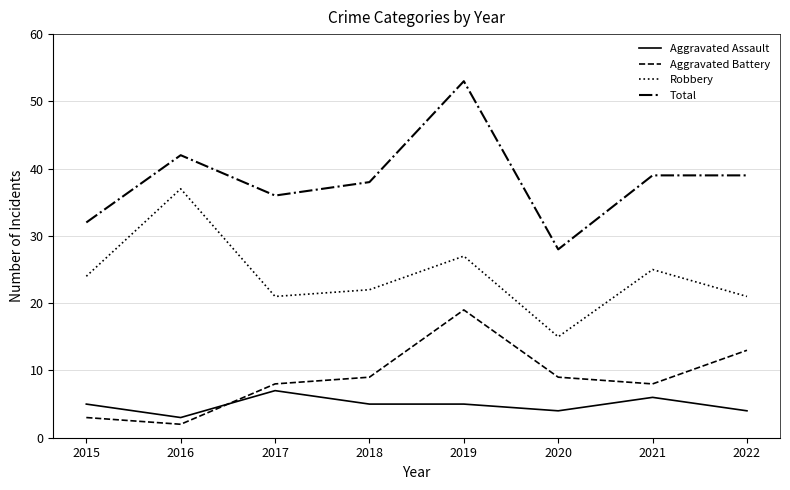

What is the difference between the Robbery values at 2017 and 2018?

1